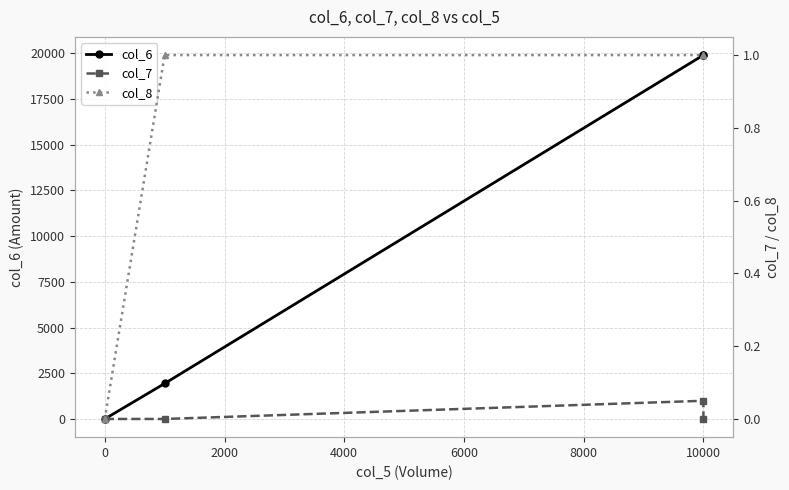

How many values in the col_8 series are below 1?

1